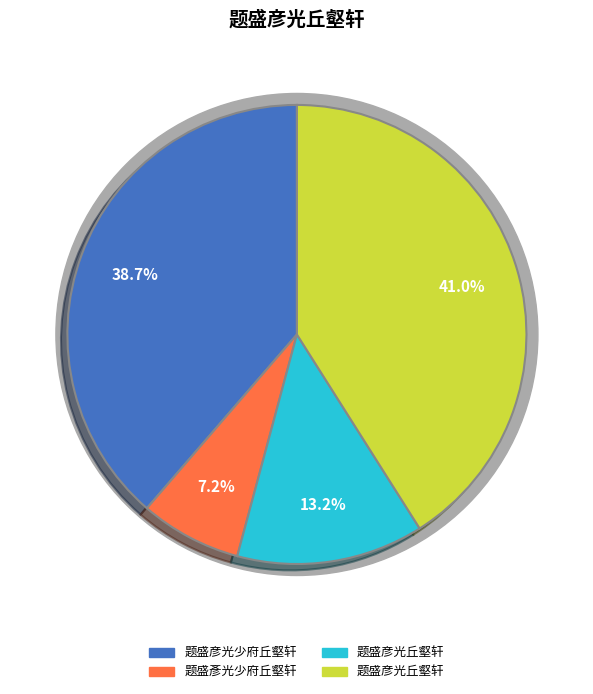

What is the ratio of the value at 题盛彦光丘壑轩 to the value at 题盛彦光丘壑轩?

3.1